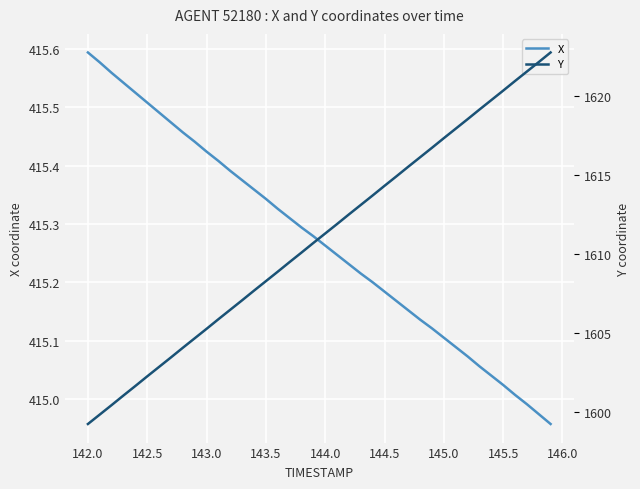

Is it true that X equals 742.9 at 144.5?

False